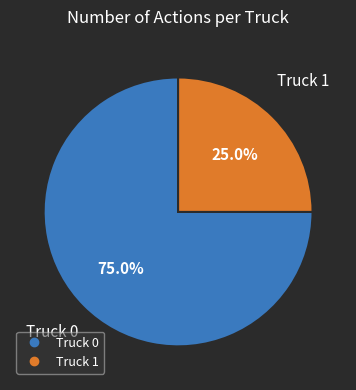

What is the largest slice in the pie chart?

Truck 0